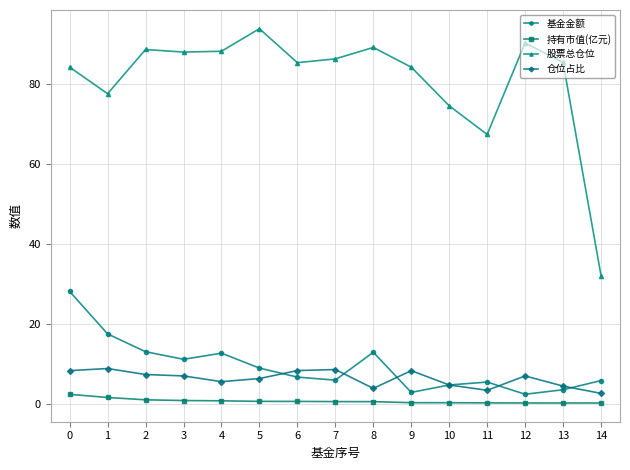

Count the number of categories in the chart.

15